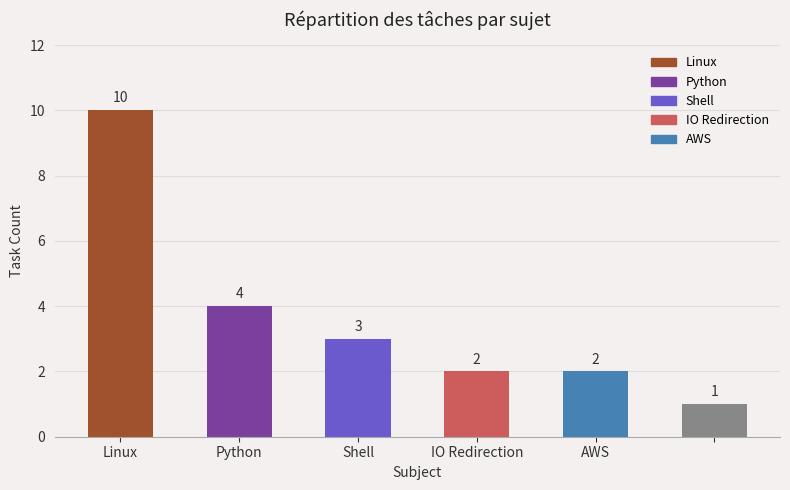

What is the sum of all values?

22